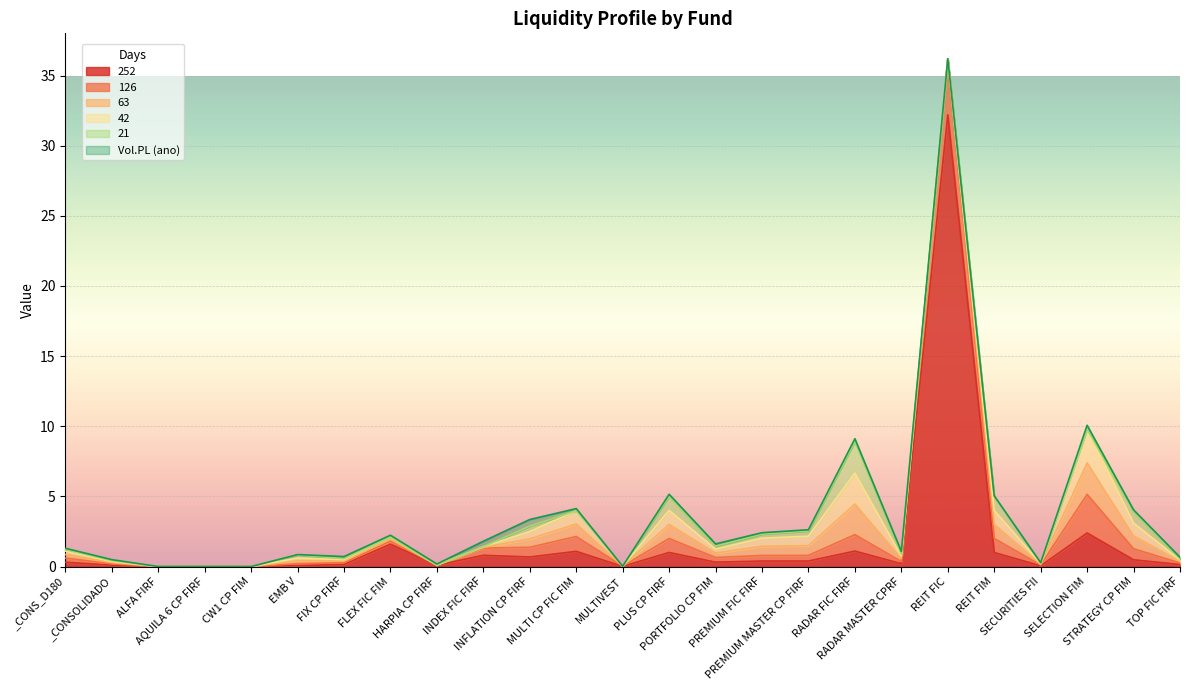

What is the difference between the maximum and minimum values in the 21 series?

2.2